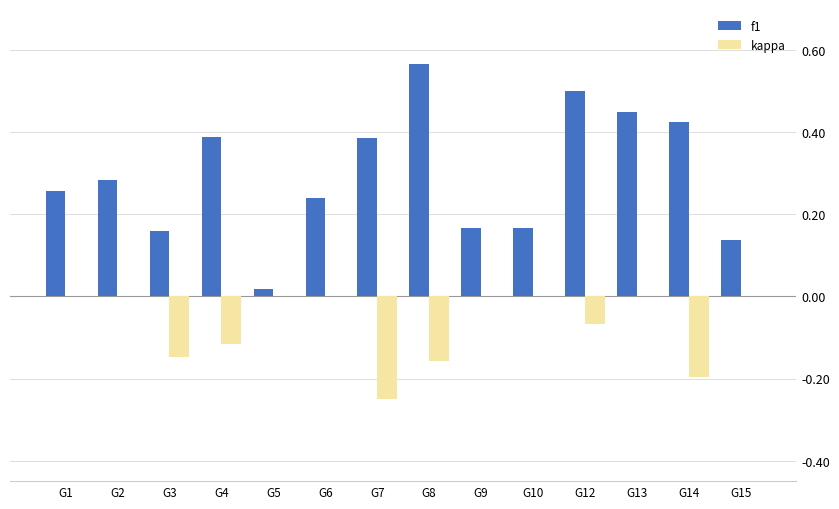

Which series changed the most between G7 and G13?

kappa